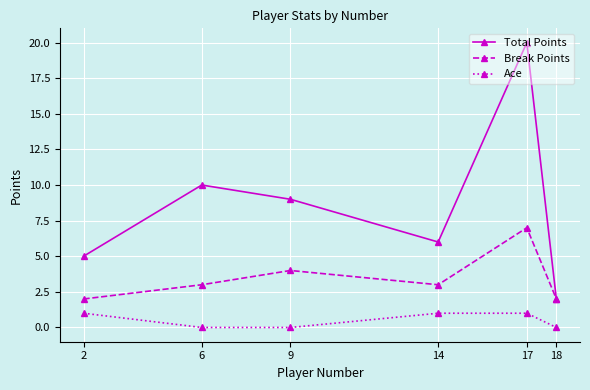

What value does the Break Points series have at 17?

7